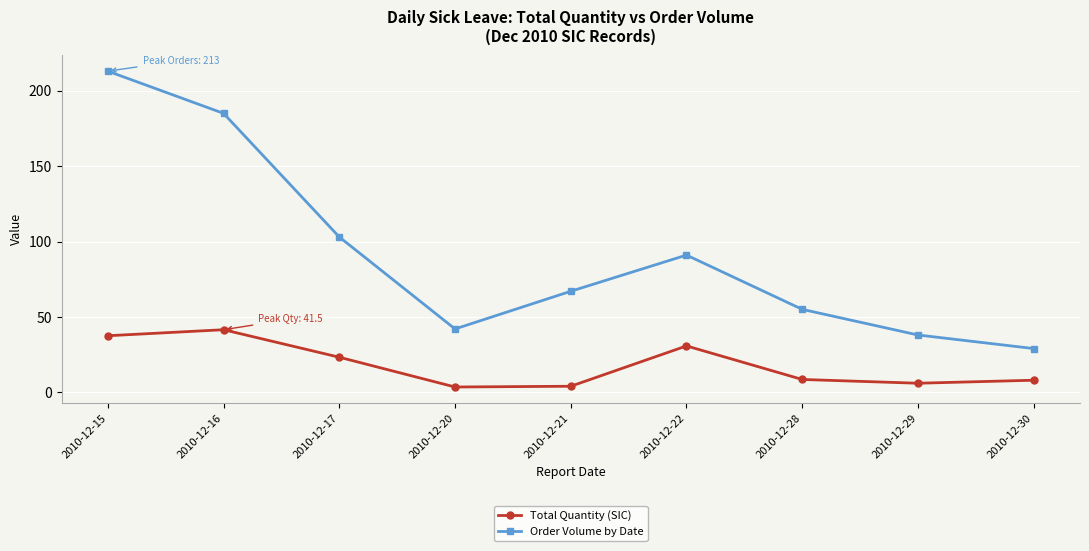

True or false: Order Volume by Date has a value of 34.1 at 2010-12-28.

False